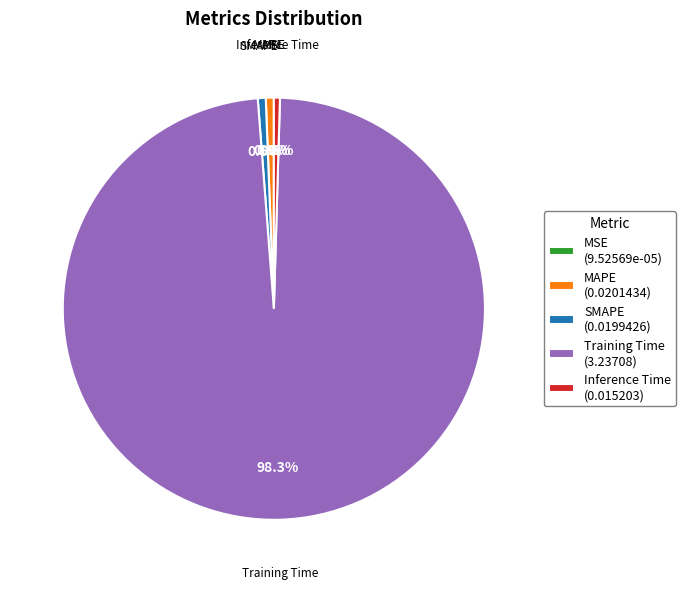

What is the total percentage of Inference Time (0.015203) and MAPE (0.0201434)?

1.1%